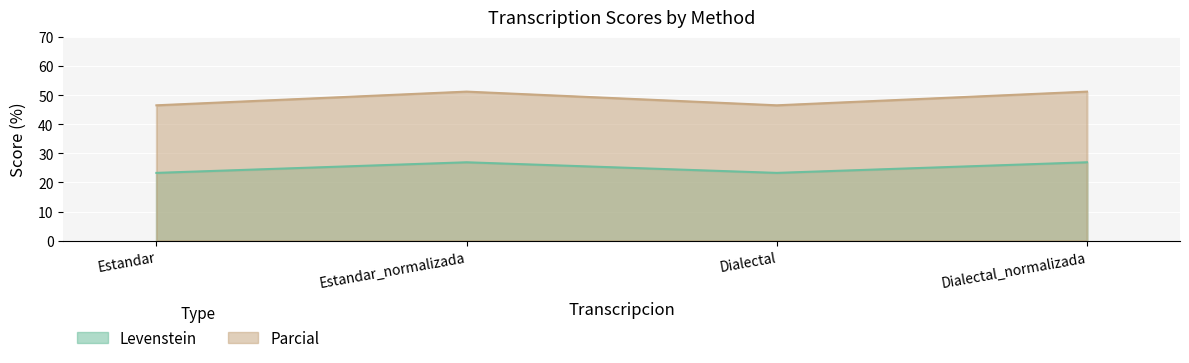

In Parcial, how many points are lower than both neighbors (excluding endpoints)?

1